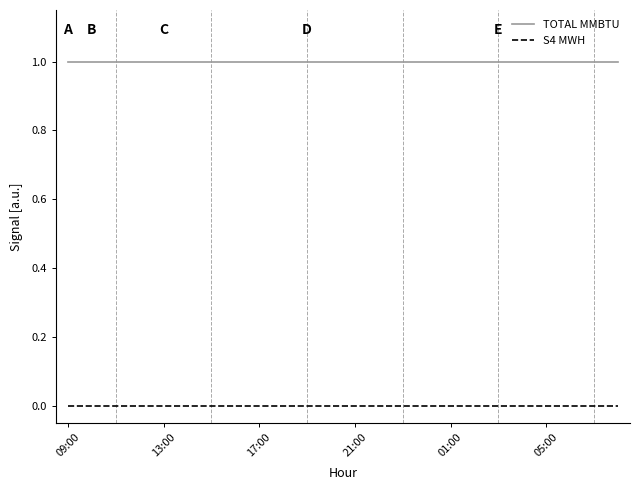

True or false: S4 MWH and TOTAL MMBTU intersect in this chart.

False